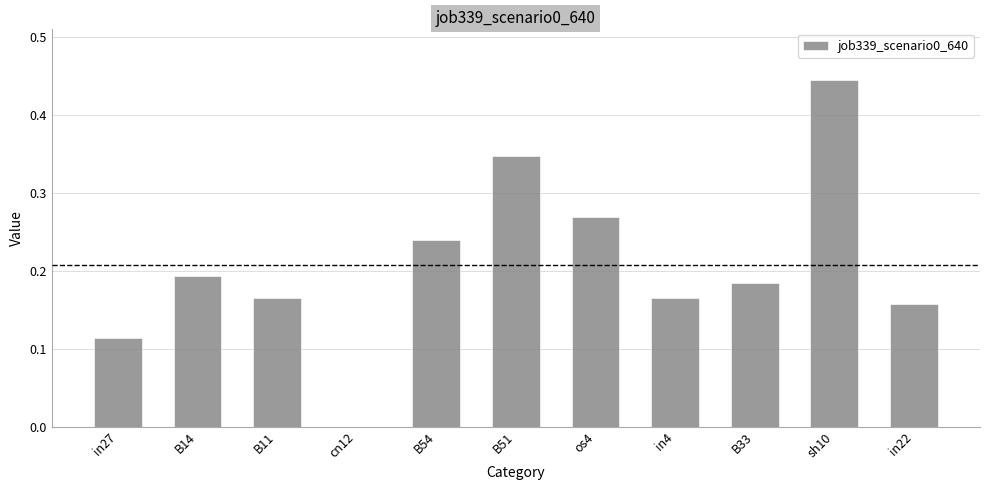

Is it true that the value at in27 is 0.2?

False